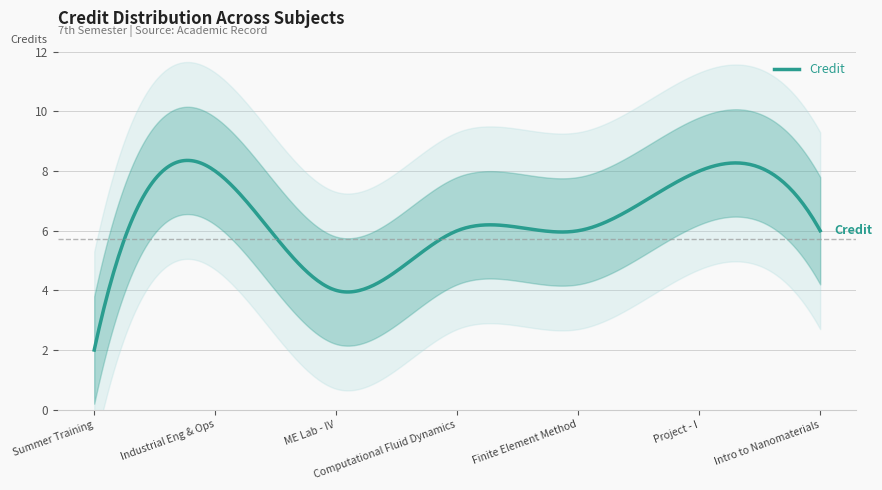

How many lines are shown in the chart?

1